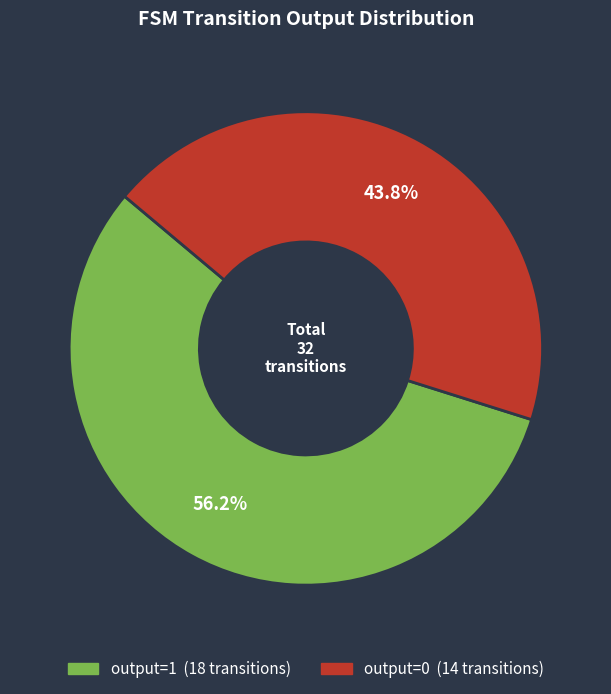

Which category has the smallest portion of the pie?

output=0